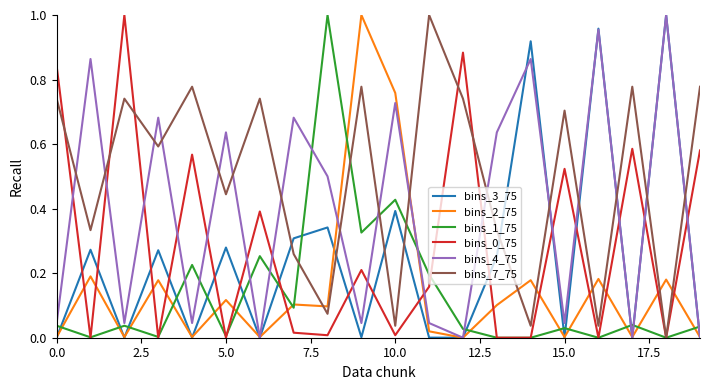

How many intersections are there between bins_7_75 and bins_2_75?

8